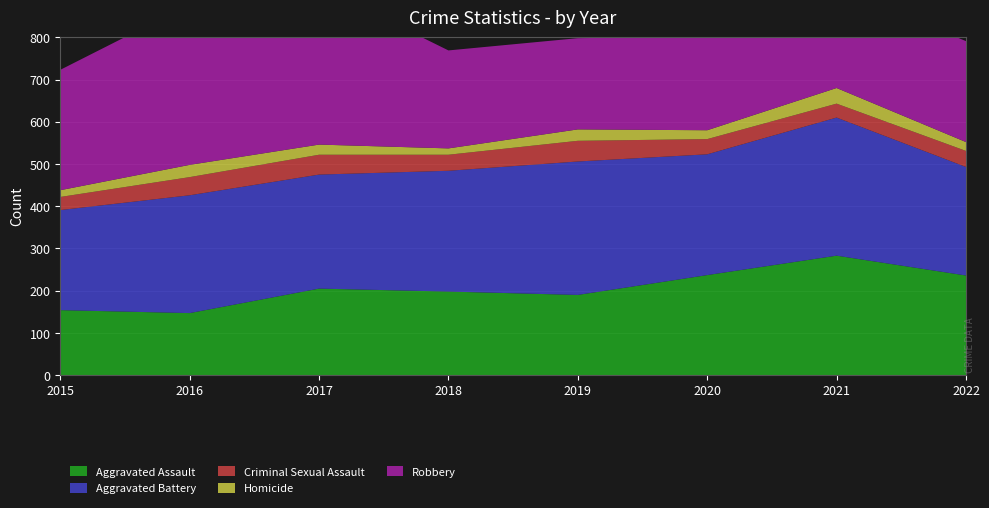

Reading left to right, transcribe all the data shown in this chart.

Aggravated Assault: 2015=154	2016=147	2017=205	2018=198	2019=190	2020=237	2021=283	2022=236
Aggravated Battery: 2015=237	2016=279	2017=270	2018=286	2019=316	2020=286	2021=327	2022=257
Criminal Sexual Assault: 2015=31	2016=43	2017=47	2018=38	2019=49	2020=36	2021=33	2022=38
Homicide: 2015=16	2016=29	2017=24	2018=15	2019=27	2020=21	2021=37	2022=21
Robbery: 2015=285	2016=380	2017=374	2018=232	2019=216	2020=222	2021=238	2022=239